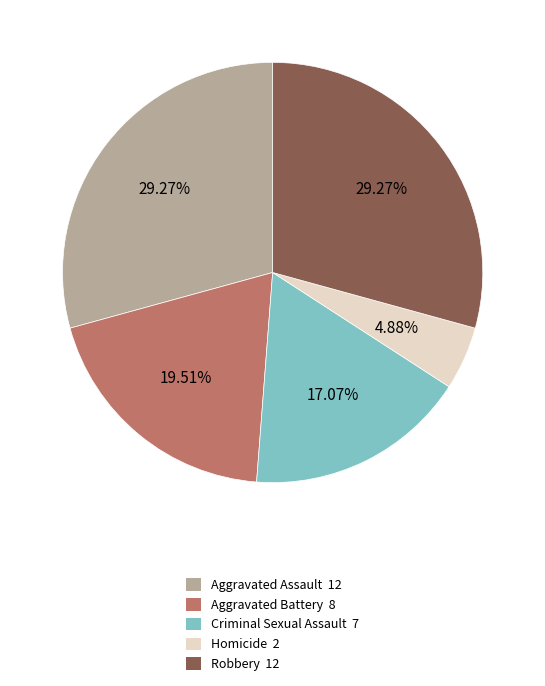

To the nearest percent, what percentage of the pie is Aggravated Assault?

29%